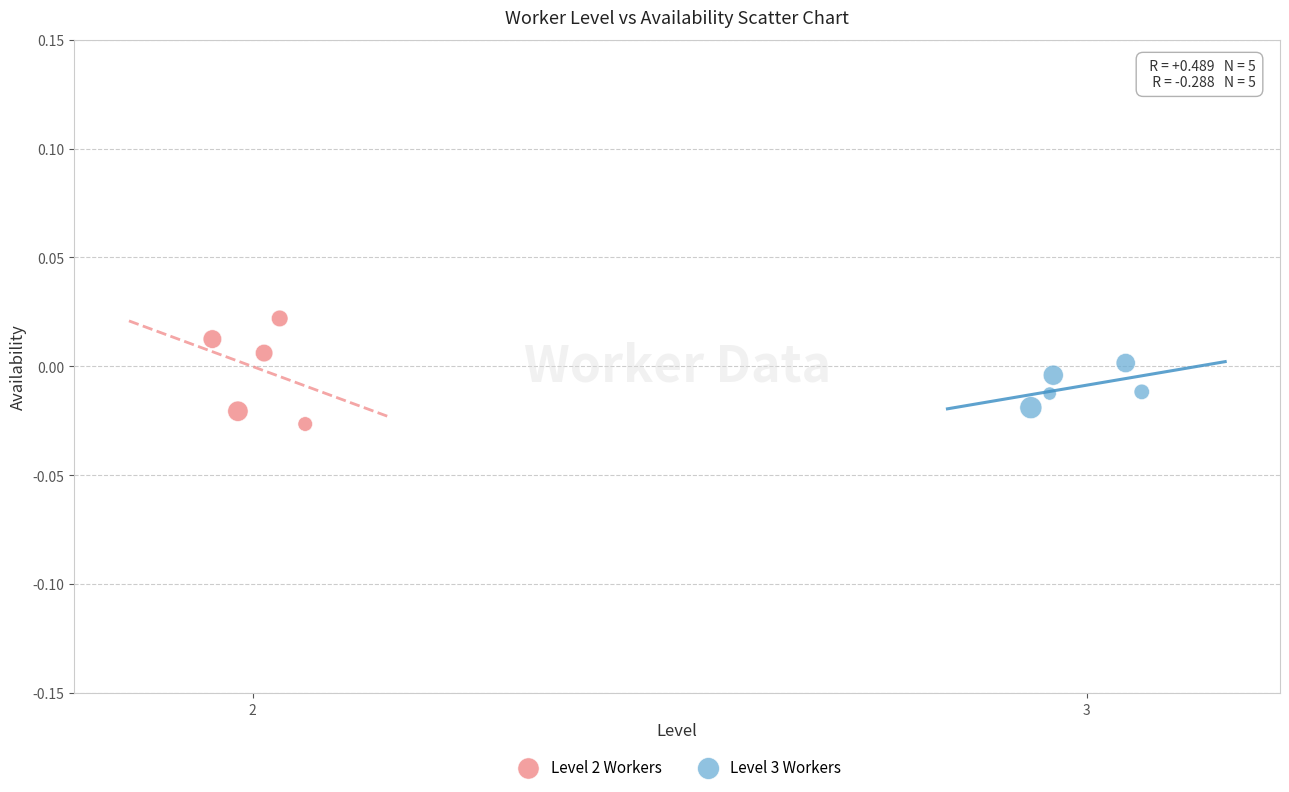

What are all the series names shown in the legend?

Level 2 Workers, Level 3 Workers